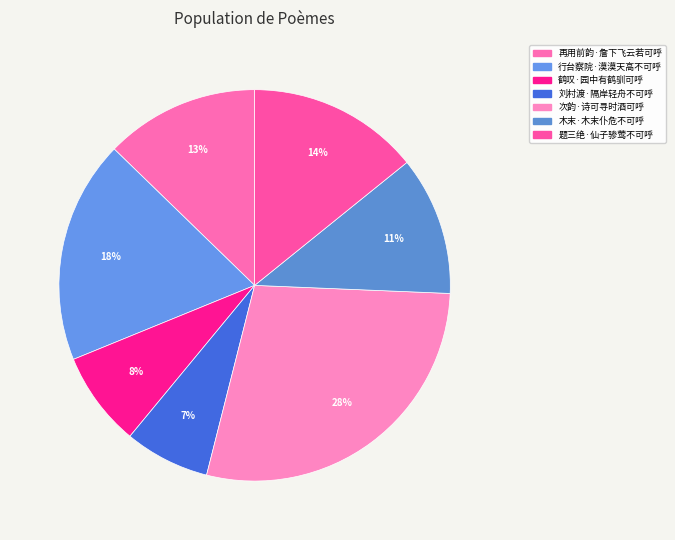

How much of the chart is everything except 行台察院·漠漠天高不可呼?

81.6%